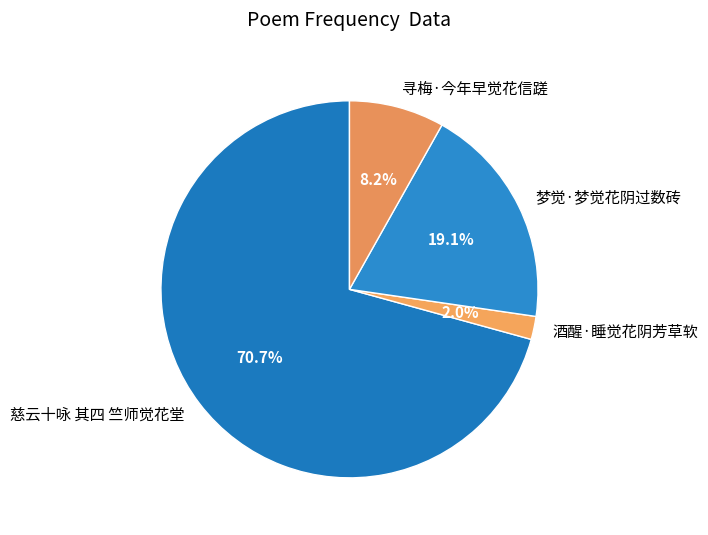

The 寻梅·今年早觉花信蹉 slice represents 1% of the pie. True or false?

False